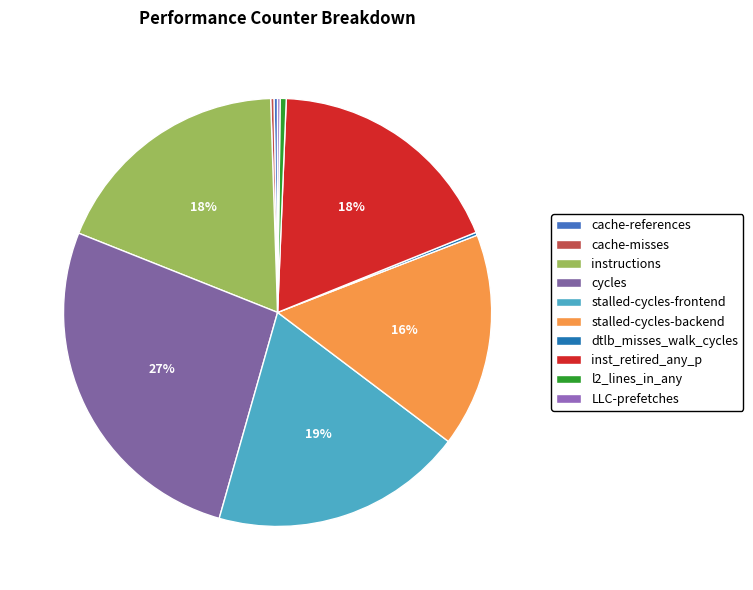

Approximately how many times larger is the value at cycles compared to l2_lines_in_any?

58.0